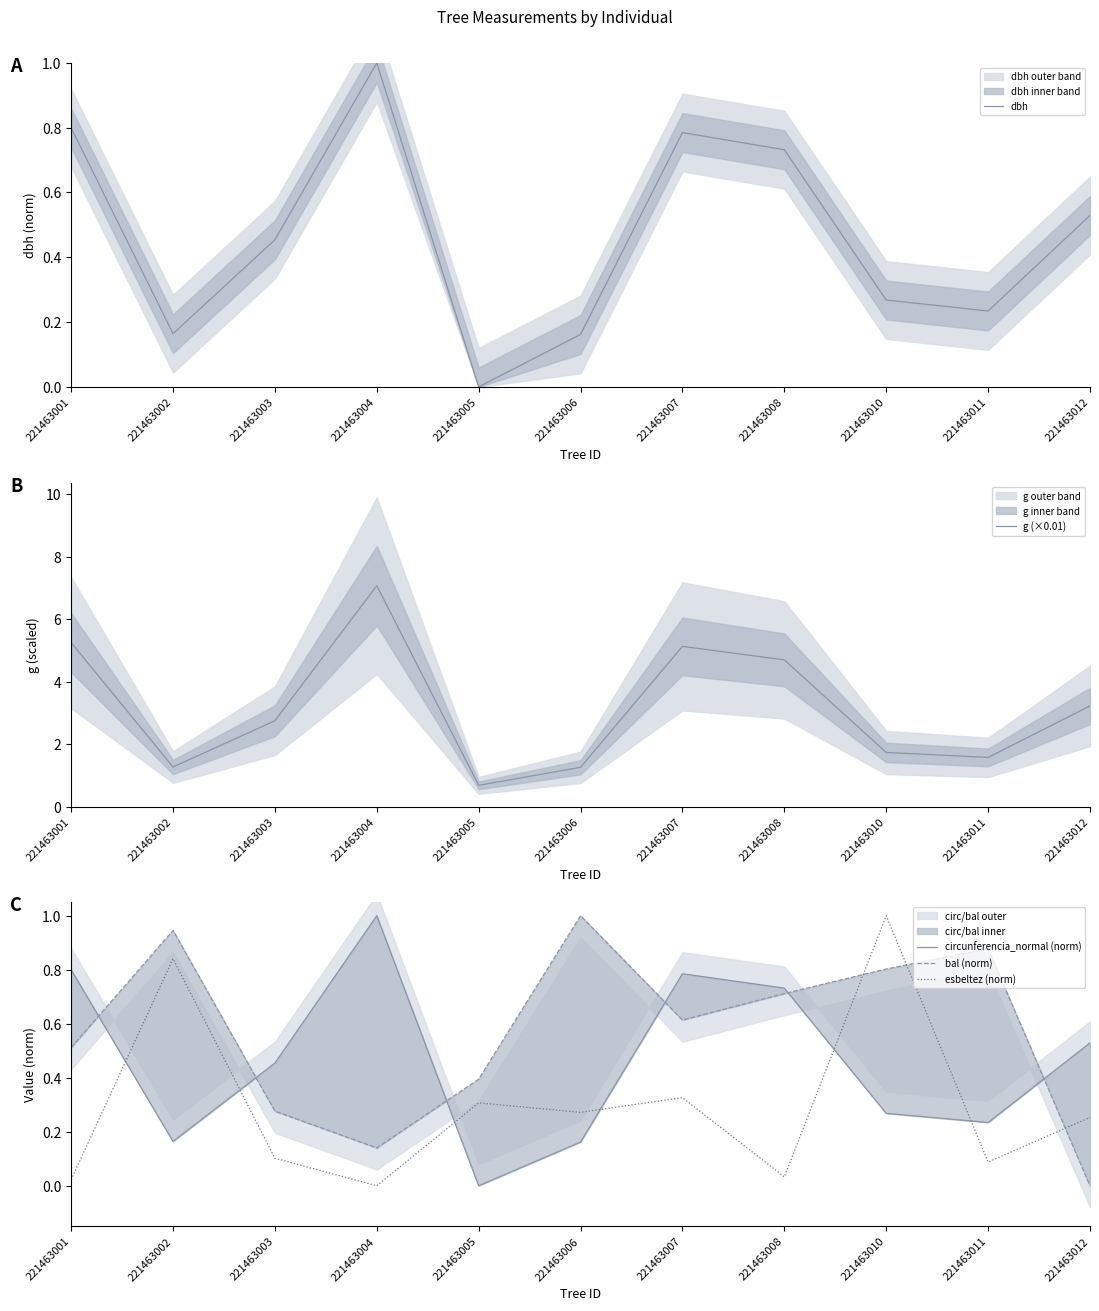

How many values in the bal (norm) series exceed 0?

10